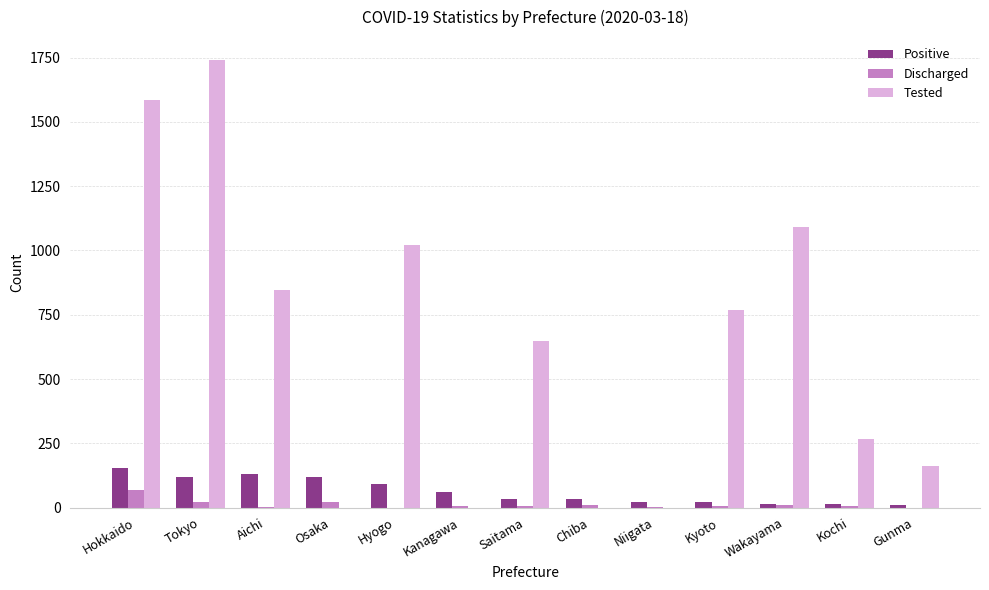

What is the sum of all Discharged values?

157